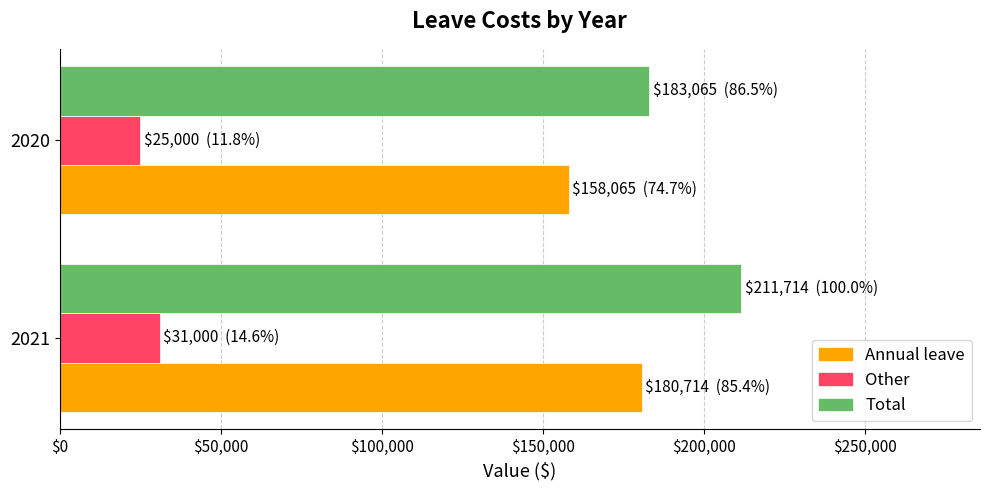

At which category does the chart reach its minimum across all series?

2020